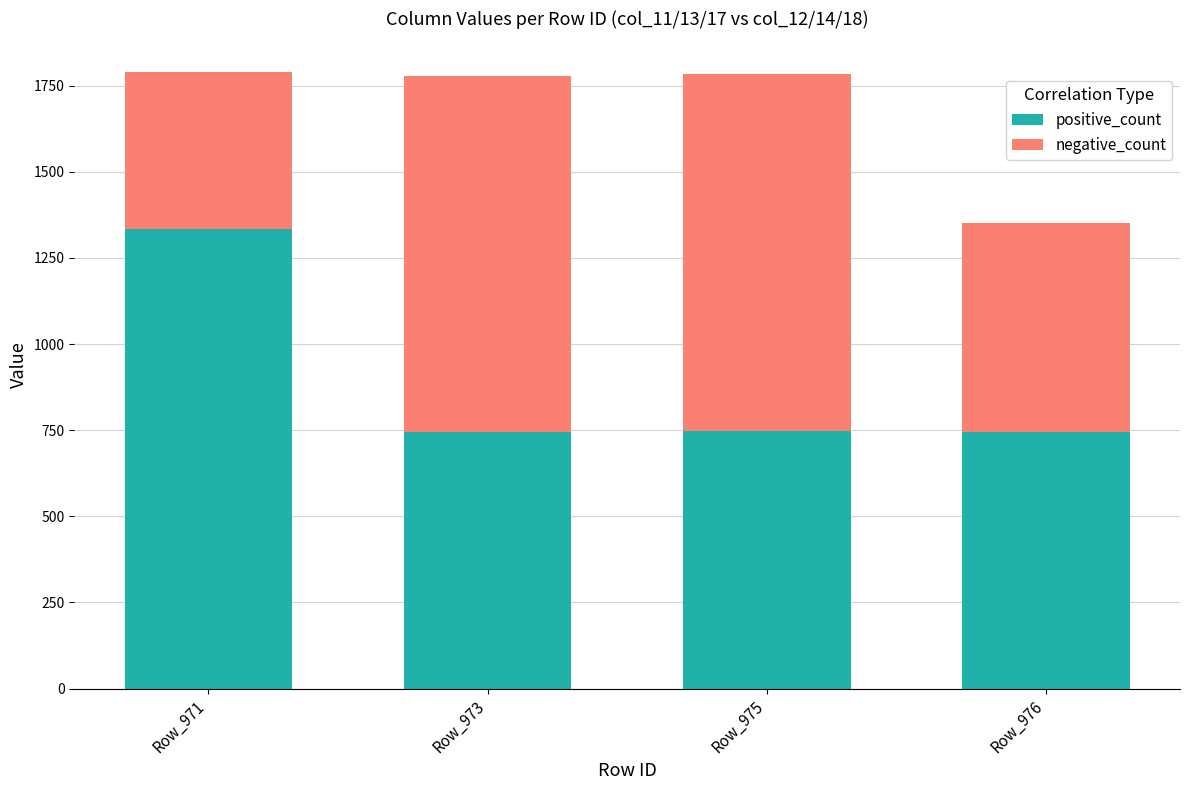

What is the average value of the positive_count series?

893.0